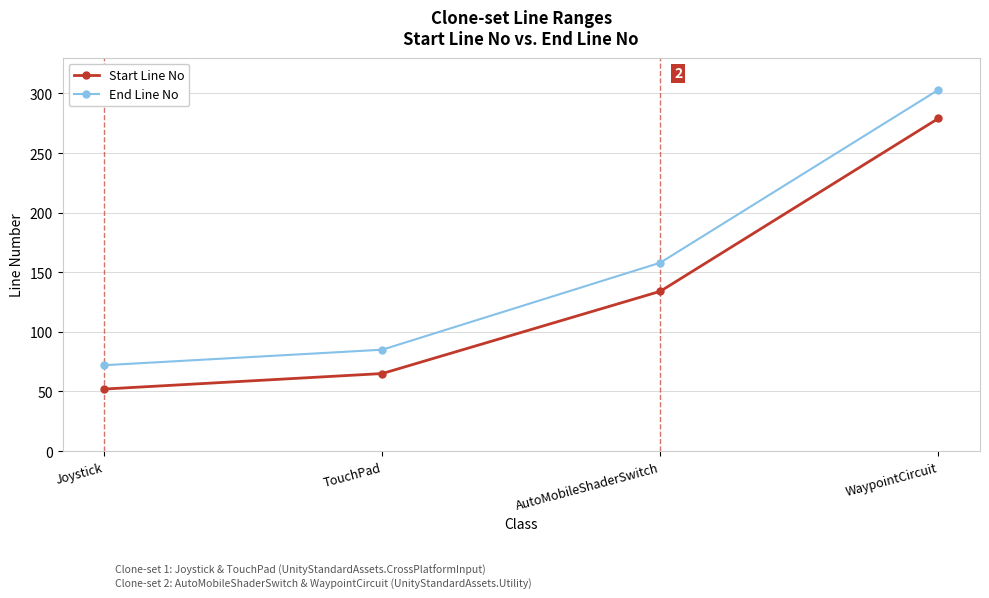

At which label does Start Line No reach its peak?

WaypointCircuit